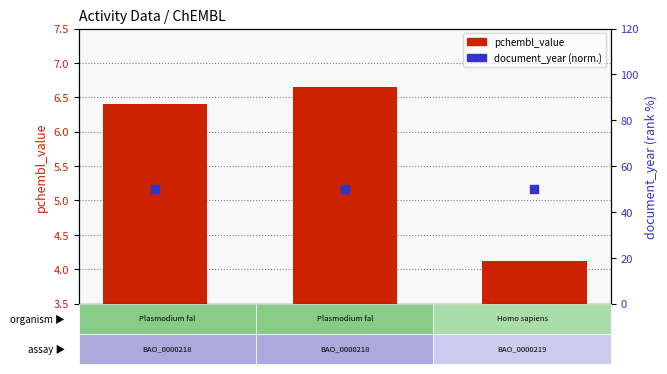

Which series has the largest total across all categories?

document_year (normalized)